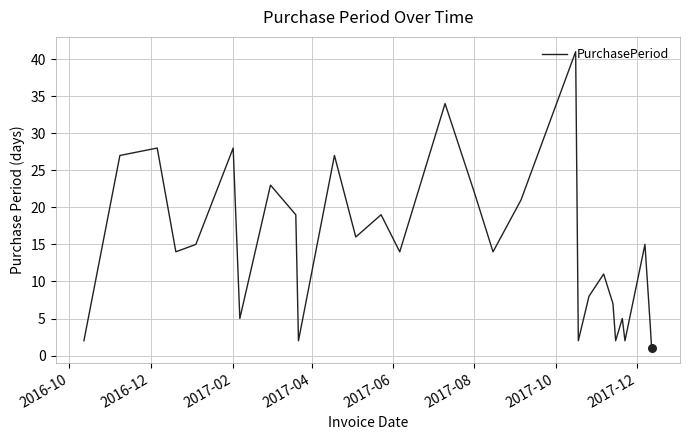

What is the greatest value displayed?

41